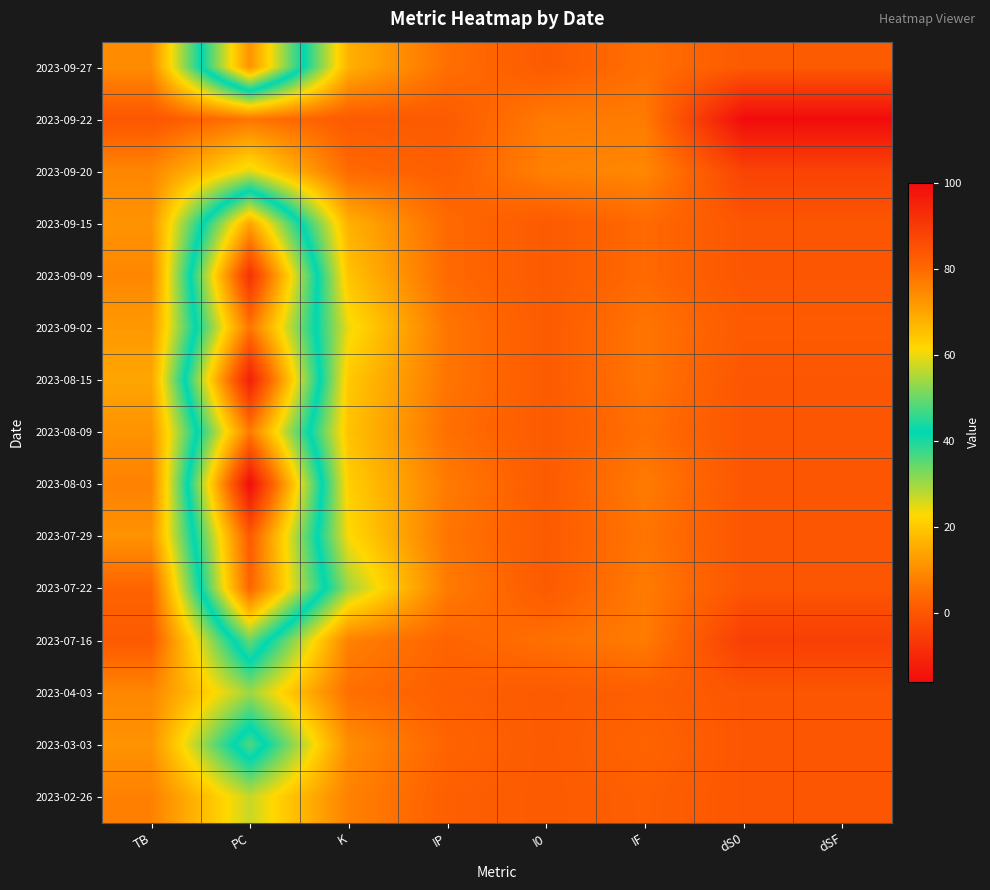

Reading left to right, list all the values displayed in this chart.

2023-09-27: TB=10	PC=73	K=16	IP=5	I0=1	IF=5	dS0=1	dSF=1
2023-09-22: TB=0	PC=6	K=1	IP=1	I0=7	IF=7	dS0=-16	dSF=-16
2023-09-20: TB=9	PC=25	K=4	IP=2	I0=8	IF=9	dS0=-4	dSF=-4
2023-09-15: TB=11	PC=70	K=16	IP=4	I0=1	IF=4	dS0=0	dSF=0
2023-09-09: TB=9	PC=92	K=19	IP=4	I0=1	IF=4	dS0=0	dSF=0
2023-09-02: TB=12	PC=78	K=24	IP=6	I0=1	IF=6	dS0=1	dSF=1
2023-08-15: TB=14	PC=96	K=20	IP=6	I0=1	IF=6	dS0=0	dSF=0
2023-08-09: TB=11	PC=77	K=19	IP=5	I0=1	IF=5	dS0=0	dSF=0
2023-08-03: TB=8	PC=100	K=21	IP=7	I0=1	IF=7	dS0=0	dSF=0
2023-07-29: TB=11	PC=83	K=23	IP=6	I0=1	IF=6	dS0=0	dSF=0
2023-07-22: TB=3	PC=81	K=30	IP=7	I0=1	IF=7	dS0=0	dSF=0
2023-07-16: TB=1	PC=50	K=8	IP=3	I0=5	IF=7	dS0=-5	dSF=-5
2023-04-03: TB=9	PC=30	K=5	IP=2	I0=1	IF=2	dS0=0	dSF=0
2023-03-03: TB=11	PC=48	K=10	IP=3	I0=1	IF=3	dS0=0	dSF=0
2023-02-26: TB=8	PC=27	K=8	IP=2	I0=1	IF=2	dS0=0	dSF=0